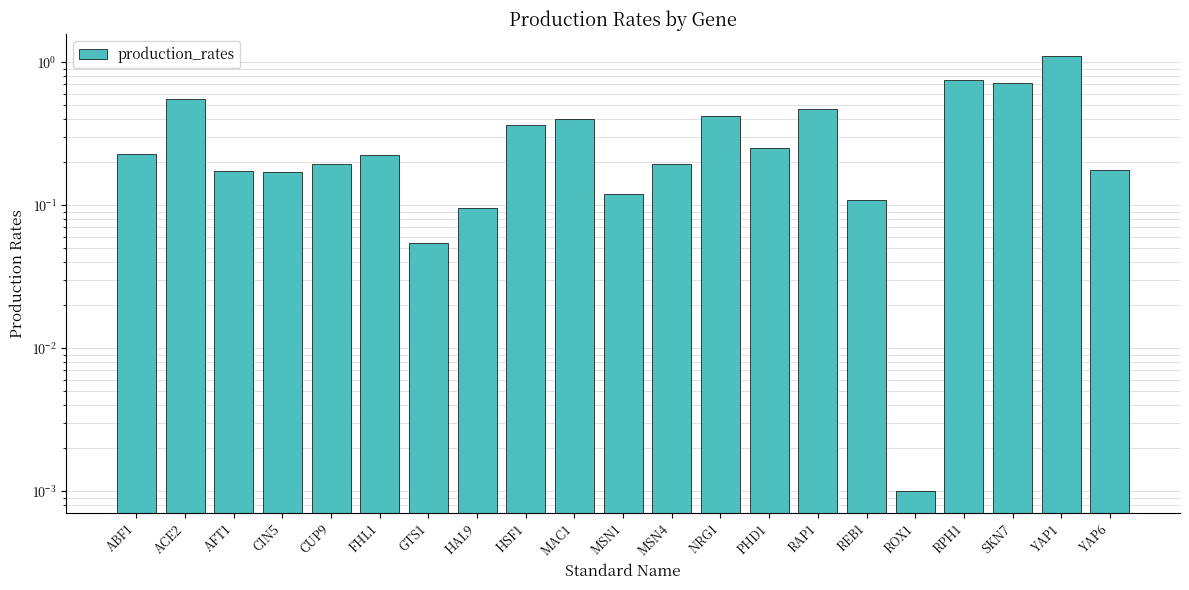

Is it true that the value at CUP9 is 0.2?

True